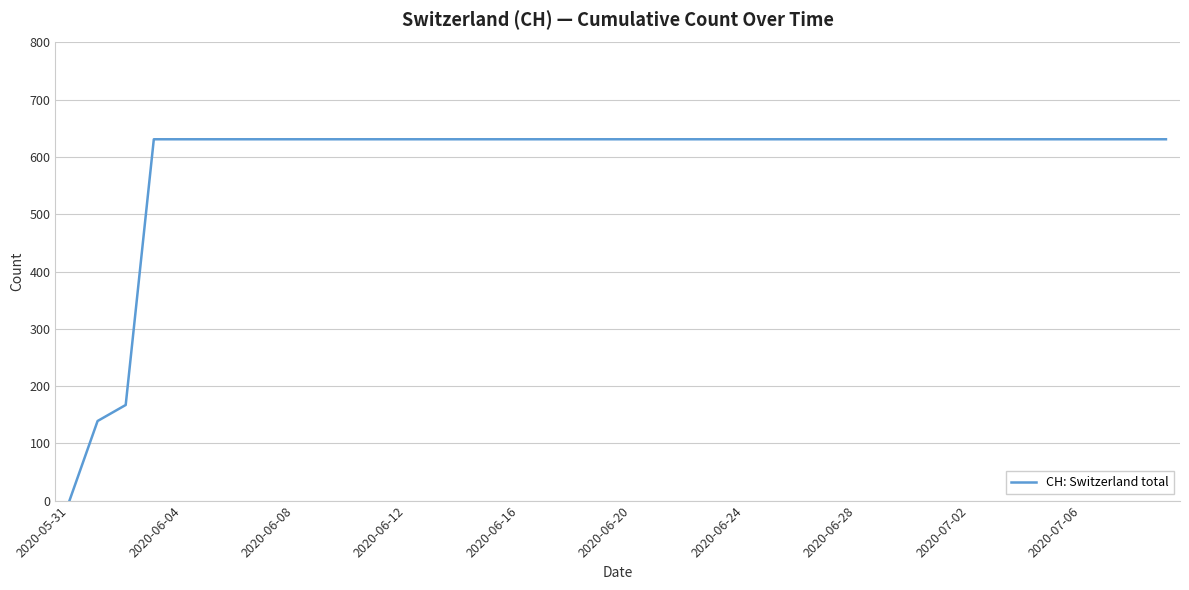

What is the greatest value displayed?

631